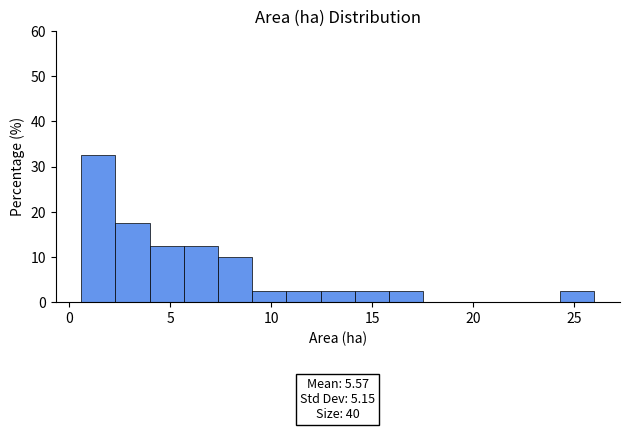

Read against the x-axis, roughly where is the centre of the tallest bar?

1.5